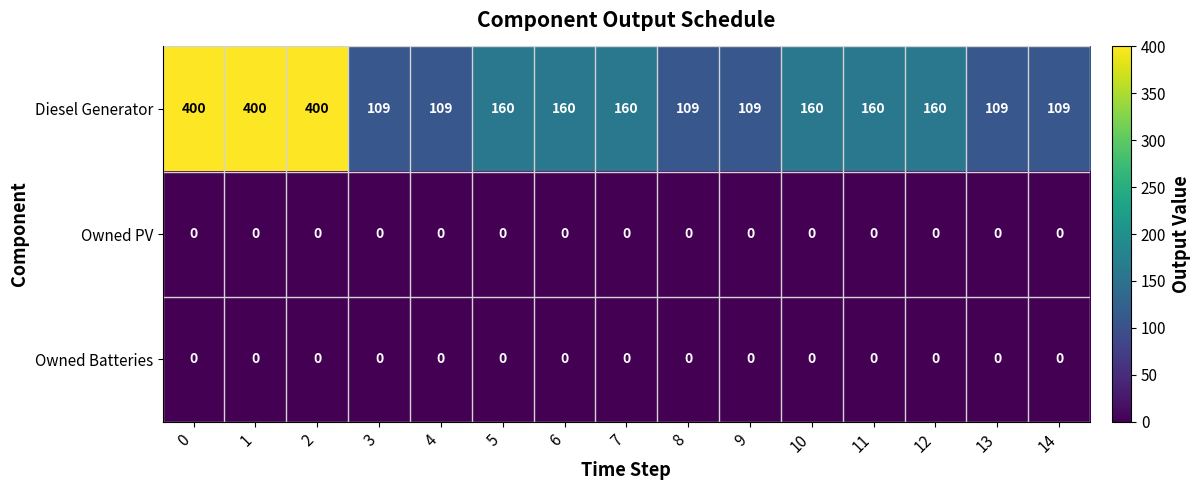

Which series changed the most between 0 and 5?

Diesel Generator